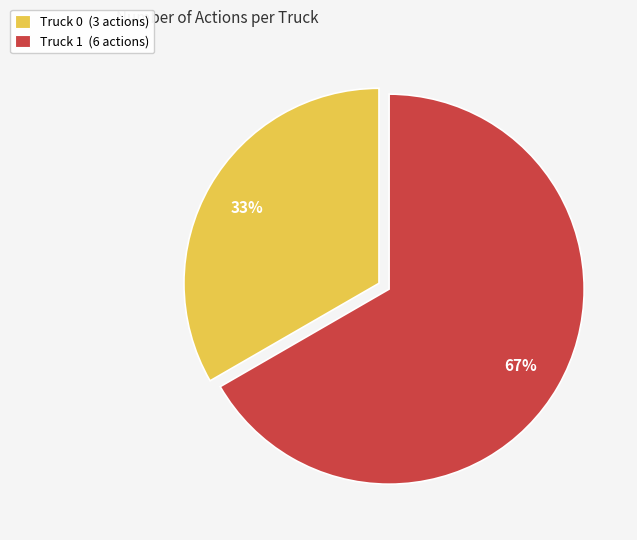

Is there any slice that represents more than half of the pie?

Yes